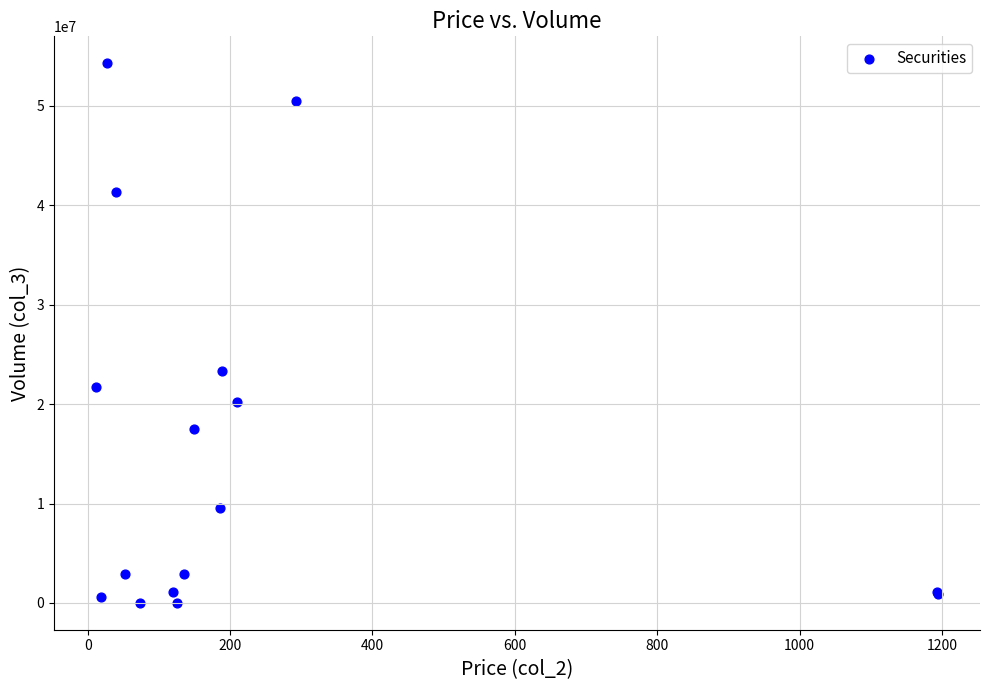

What Y value in the scatter plot is closest to 27156644?

23300786